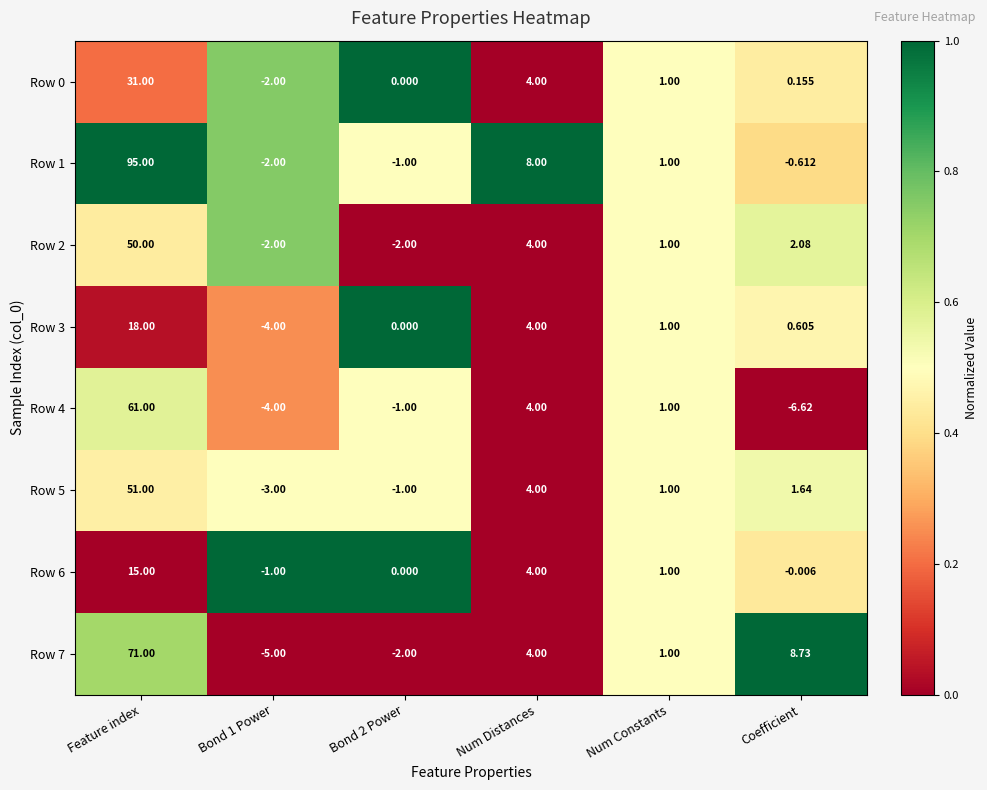

Which category has the highest value in the Row 0 series?

Feature index